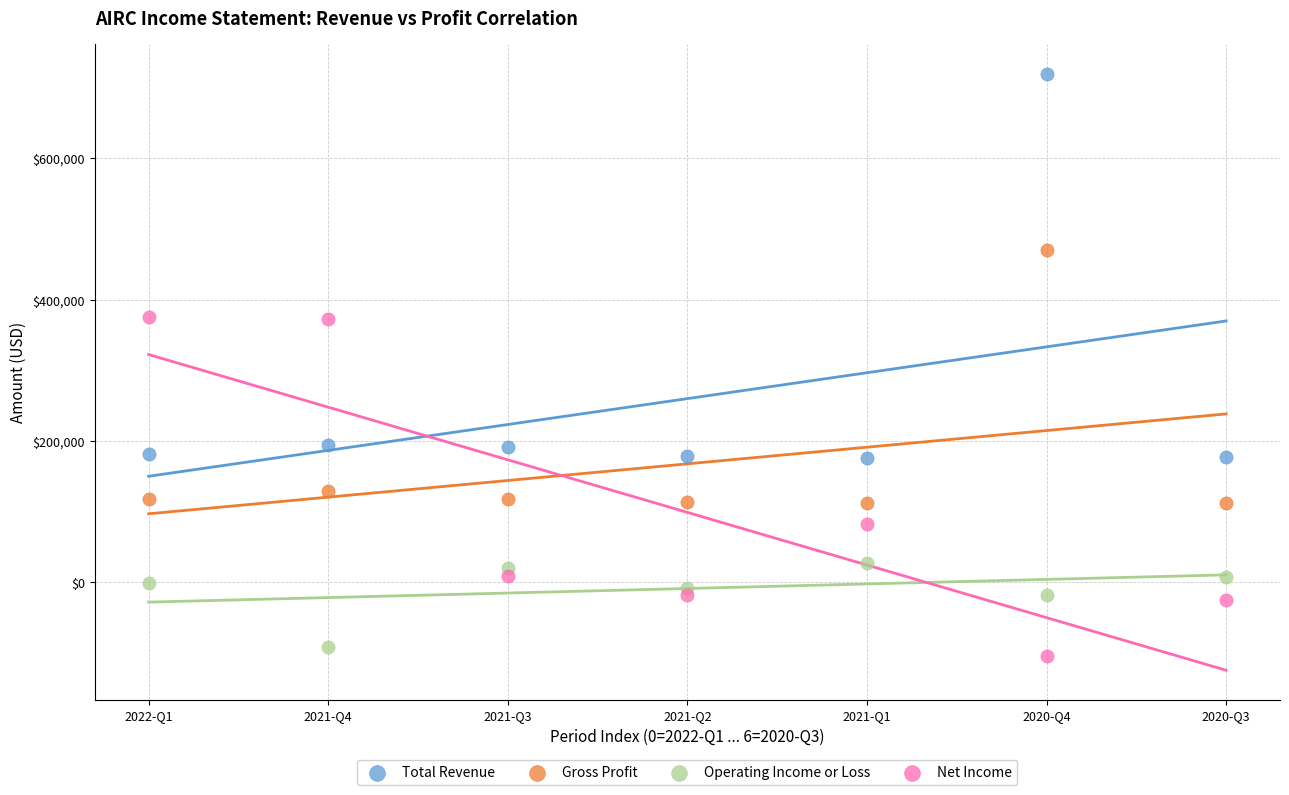

Across all data points, what is the range of Y values (max minus min)?

823900